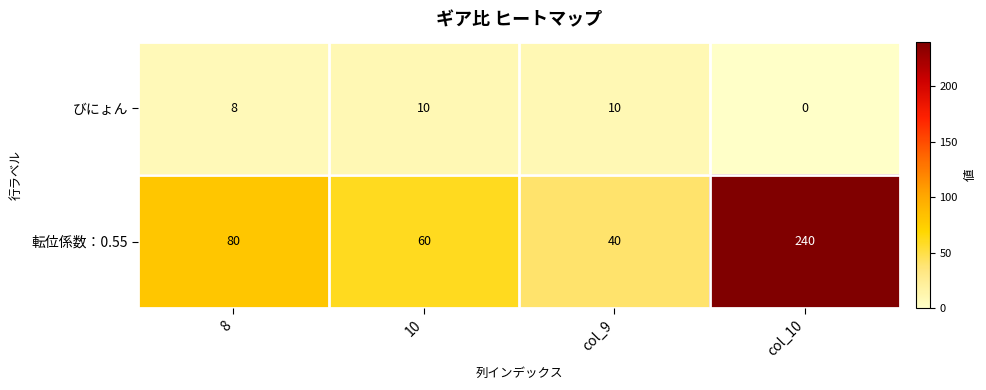

Reading right to left, list all the values displayed in this chart.

びにょん: 0	10	10	8
転位係数：0.55: 240	40	60	80